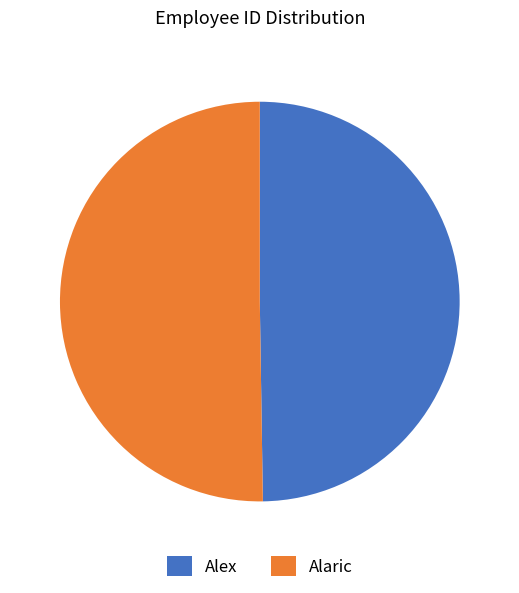

Count the number of slices in the pie.

2